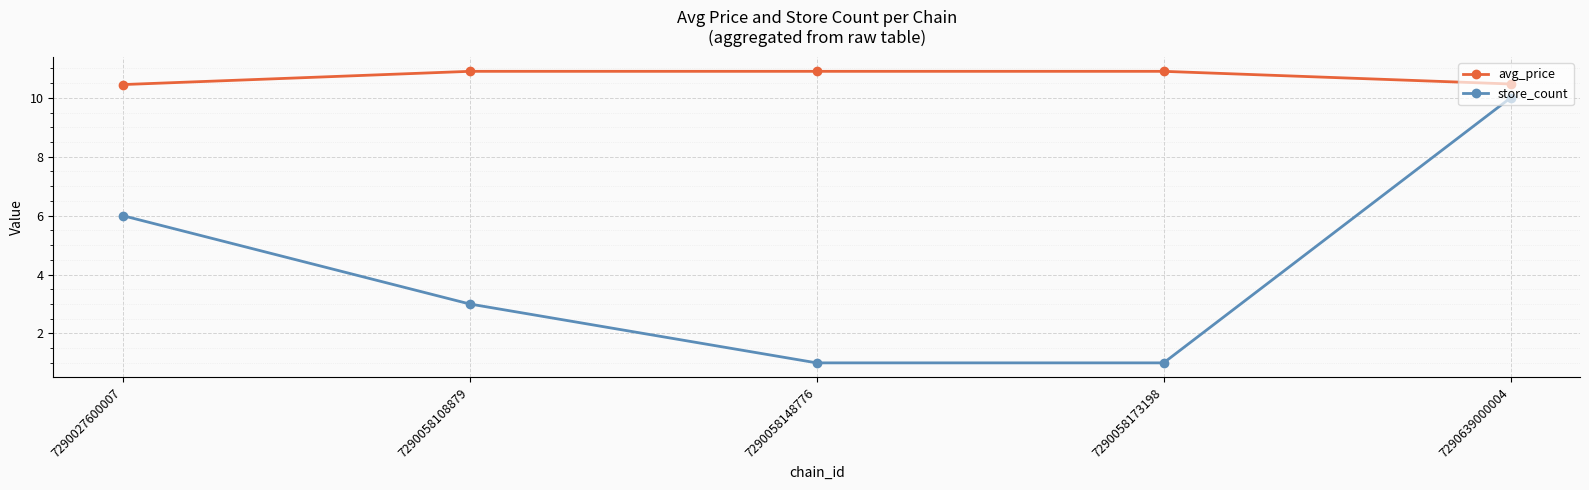

What is the difference between the second highest and minimum values in the store_count series?

5.0